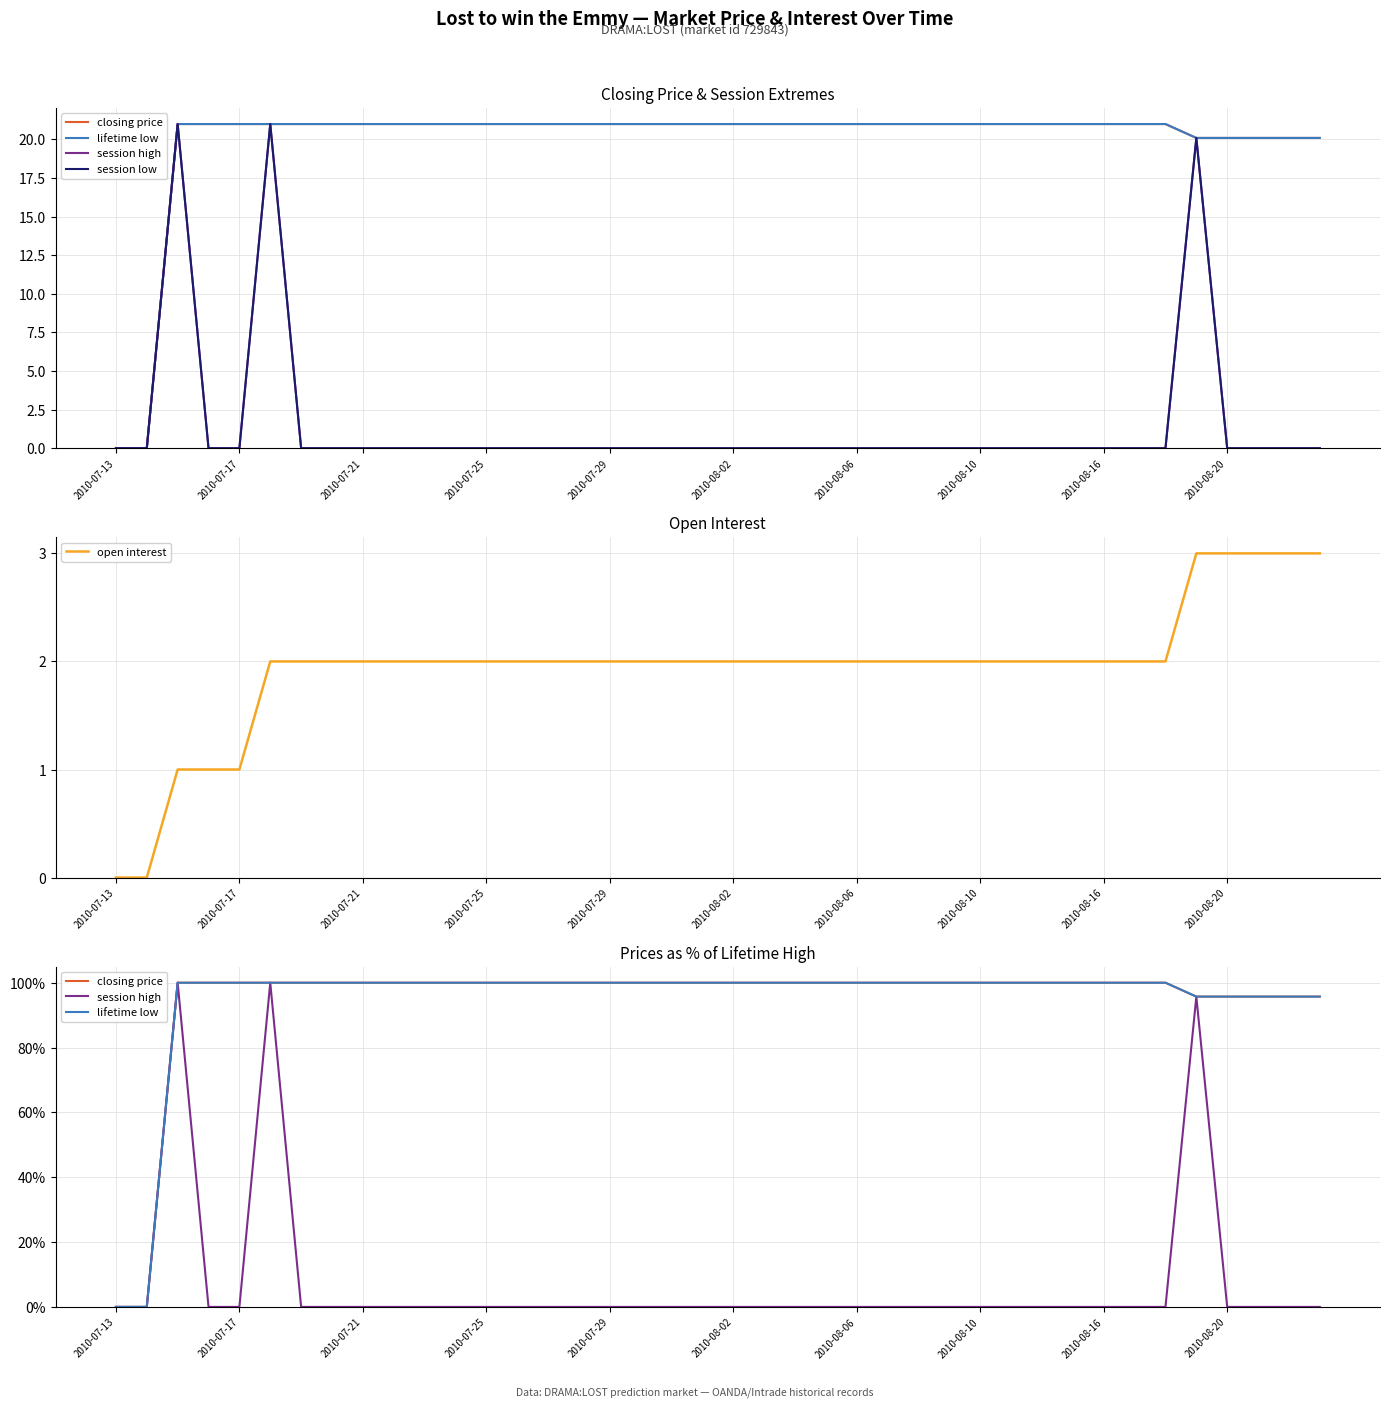

The open interest series shows 0 at 2010-07-17. True or false?

False